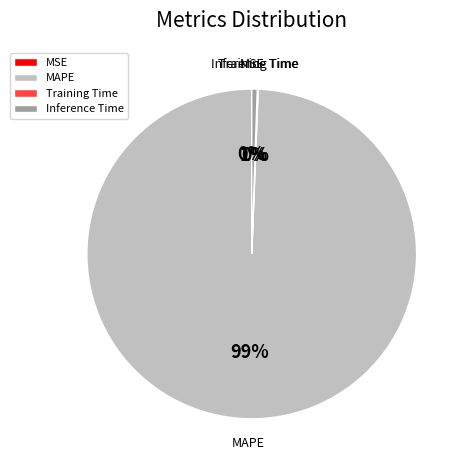

Does Inference Time represent more than half of the total?

No